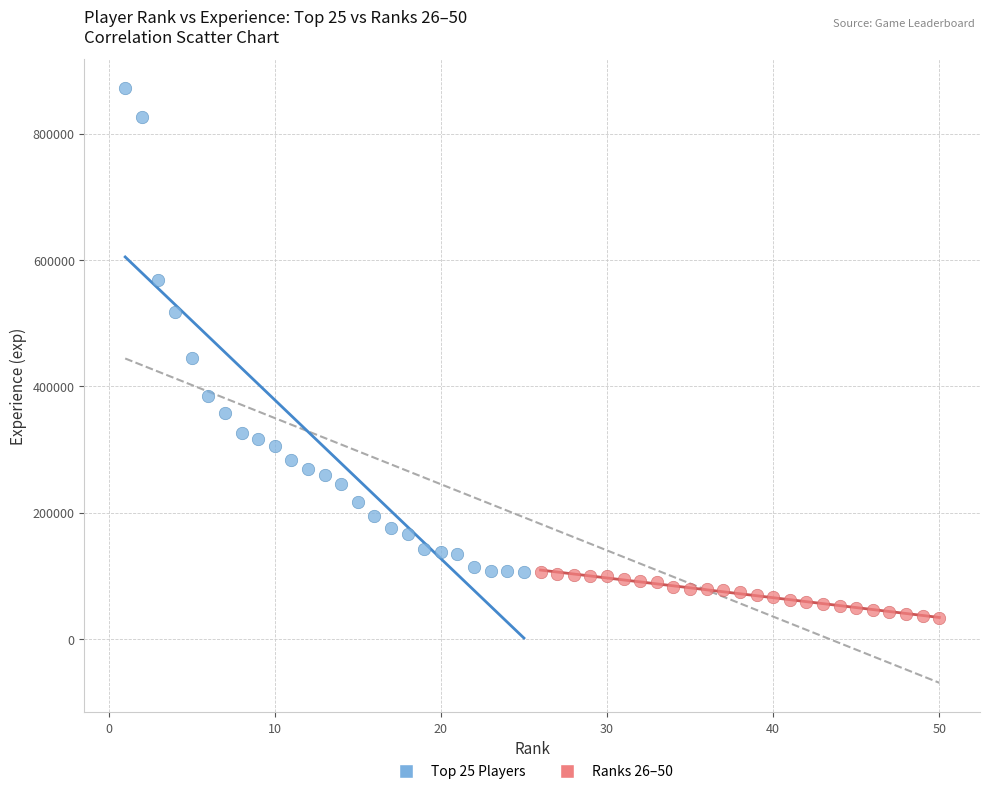

Which series reaches the maximum Y coordinate?

Top 25 Players